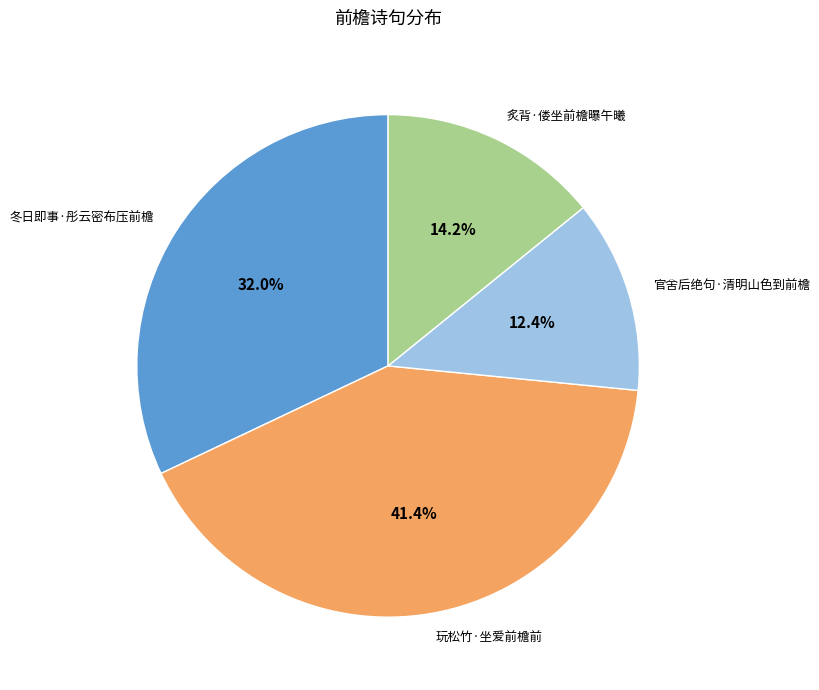

To the nearest percent, what is the average slice percentage?

25%